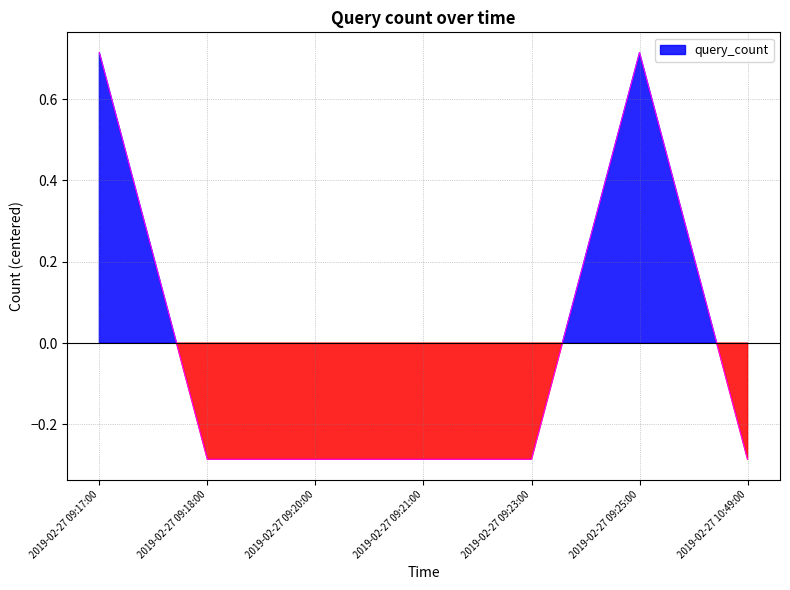

Reading right to left, transcribe all the data shown in this chart.

2019-02-27 10:49:00=-0.3	2019-02-27 09:25:00=0.7	2019-02-27 09:23:00=-0.3	2019-02-27 09:21:00=-0.3	2019-02-27 09:20:00=-0.3	2019-02-27 09:18:00=-0.3	2019-02-27 09:17:00=0.7